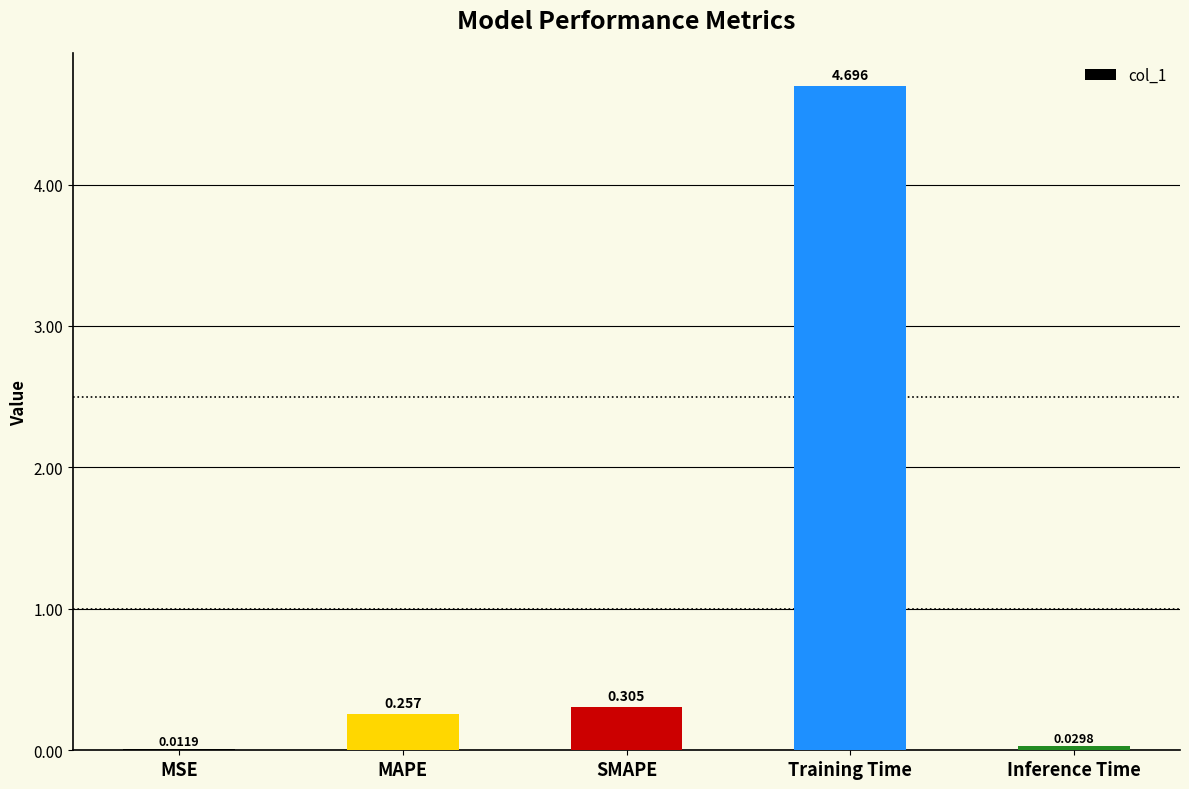

Where is the data nearest to the value 2?

SMAPE